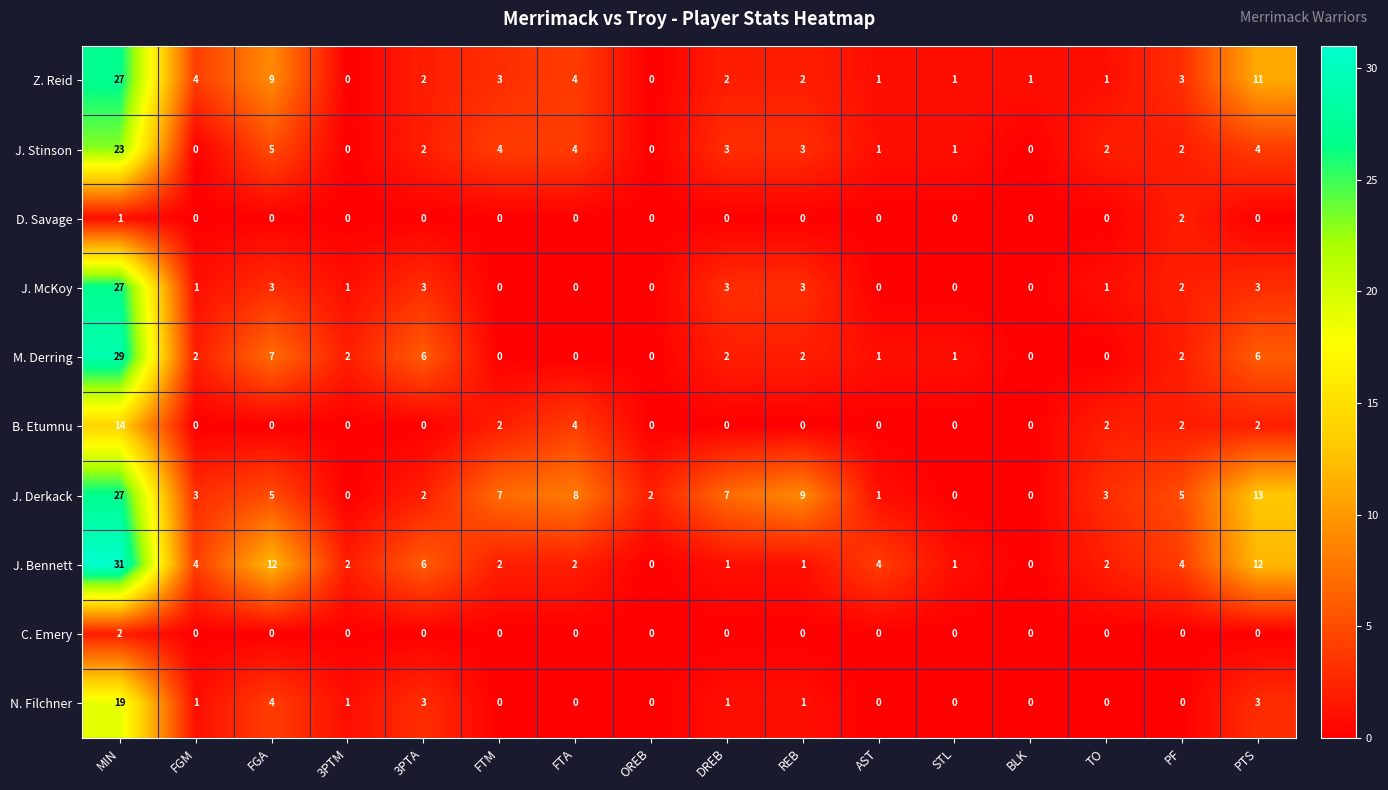

How many categories are shown in the chart?

16